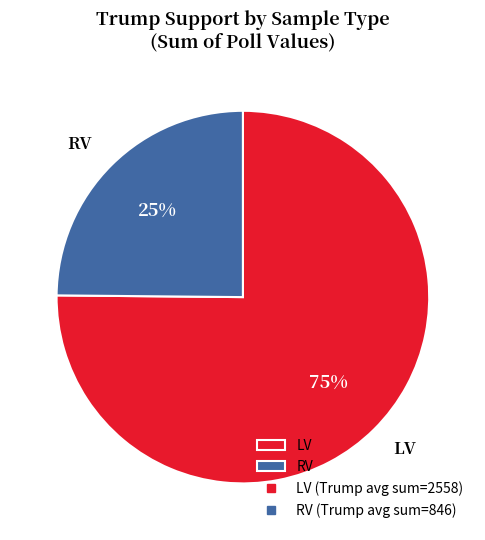

What is the majority slice?

LV